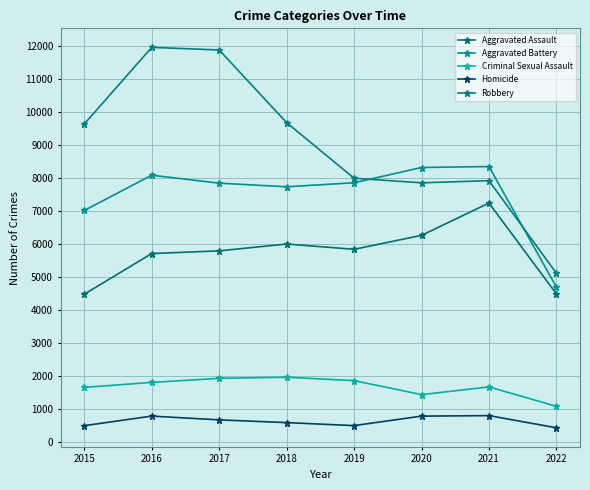

What is the average value of the Homicide series?

632